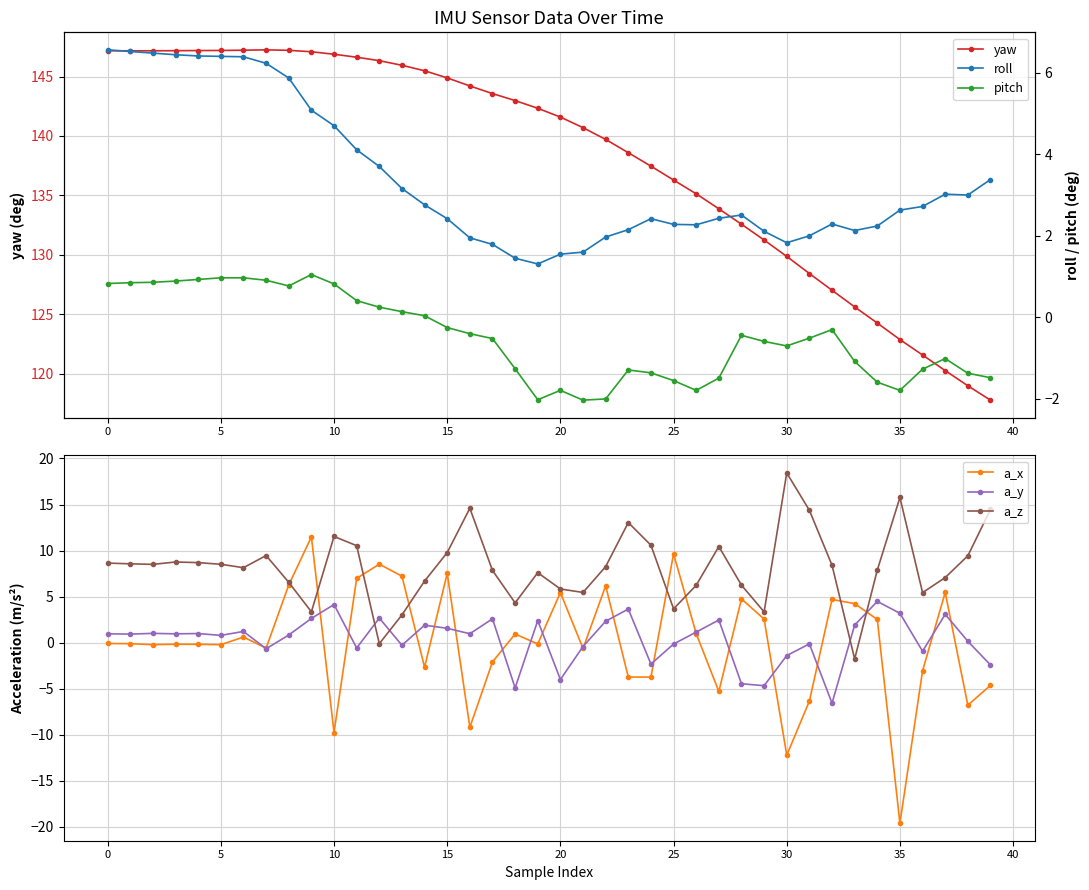

Is it true that a_x equals -0.1 at 19?

False